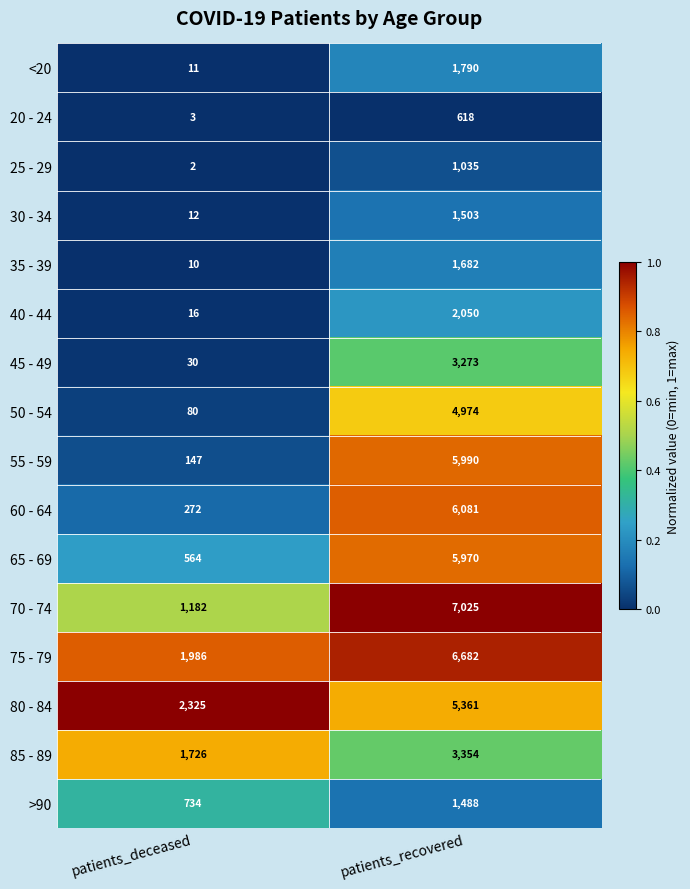

What is the difference between the maximum and minimum values in the 30 - 34 series?

1491